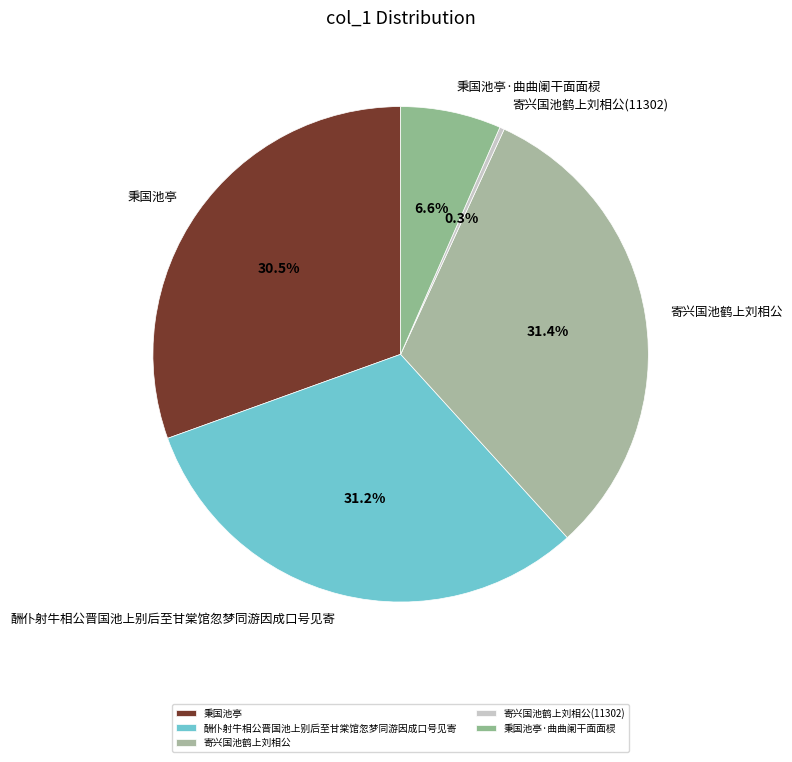

The 秉国池亭·曲曲阑干面面棂 slice represents 7% of the pie. True or false?

True